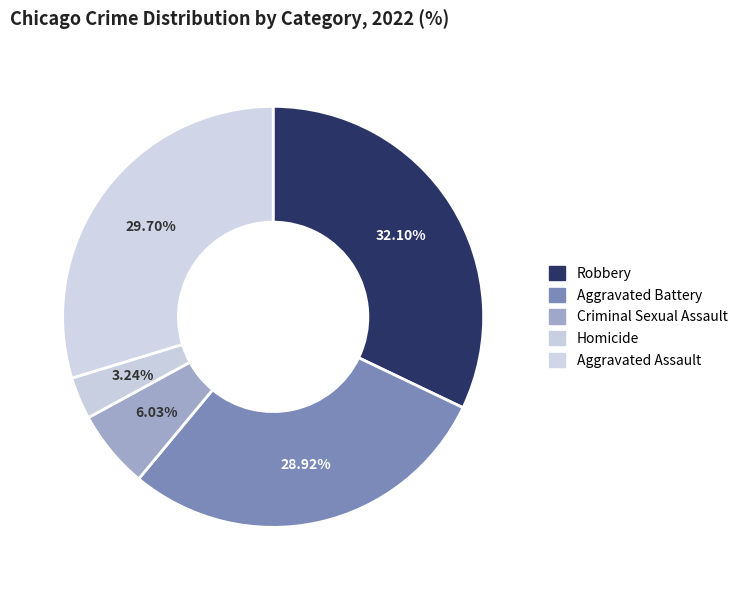

Which slice is the largest?

Robbery